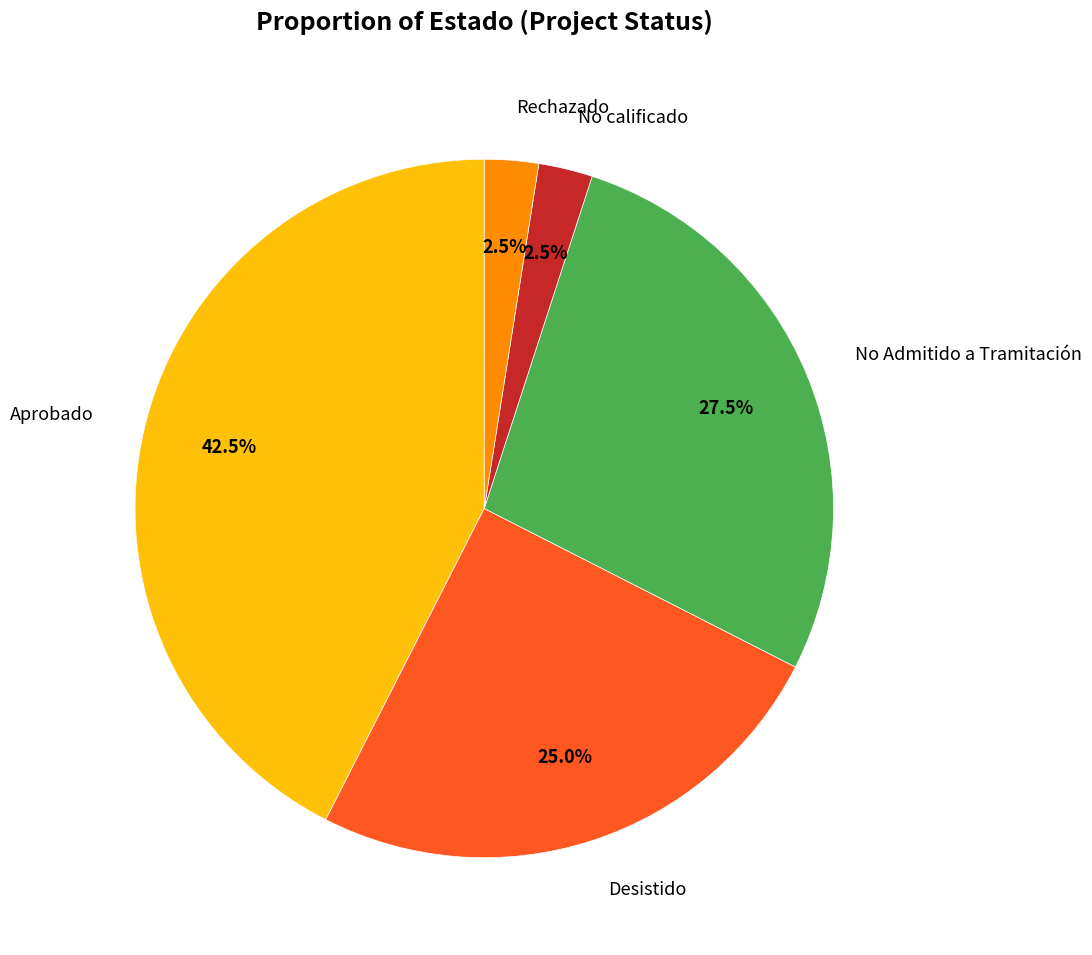

What is the ratio of the value at Aprobado to the value at Desistido?

1.7